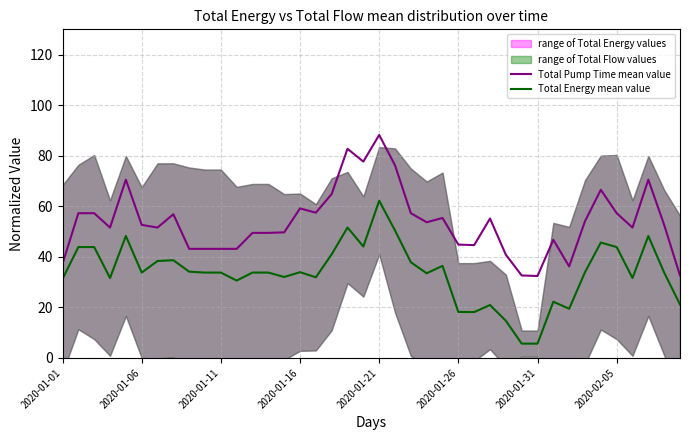

The value of Total Pump Time mean value at 17 is 29.9. True or false?

False